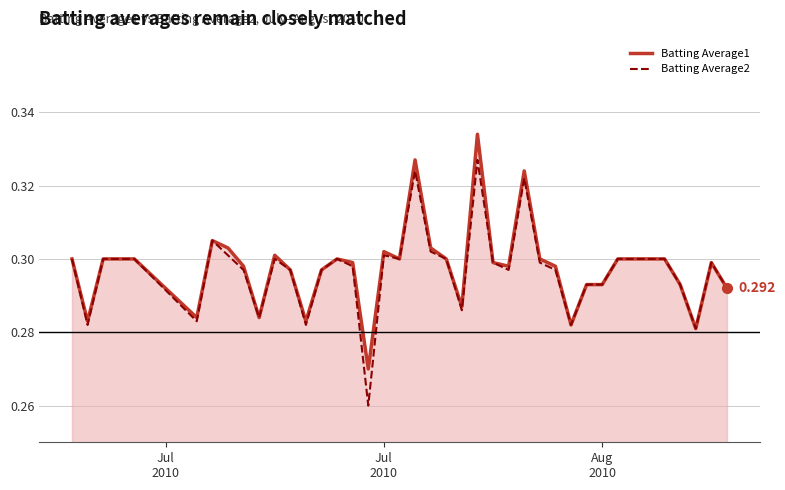

What is the difference between the second highest and minimum values in the Batting Average1 series?

0.1